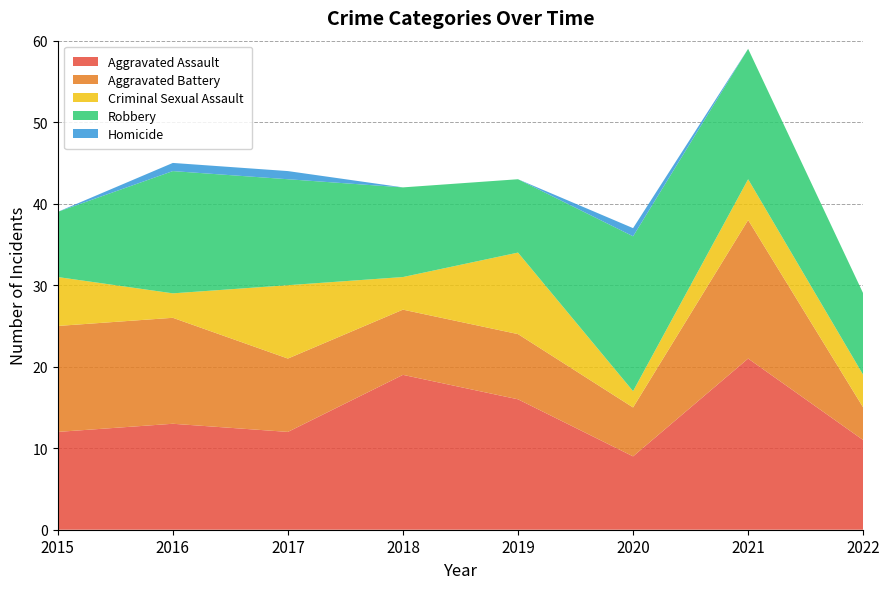

Reading left to right, transcribe all the data shown in this chart.

Aggravated Assault: 12	13	12	19	16	9	21	11
Aggravated Battery: 13	13	9	8	8	6	17	4
Criminal Sexual Assault: 6	3	9	4	10	2	5	4
Robbery: 8	15	13	11	9	19	16	10
Homicide: 0	1	1	0	0	1	0	0